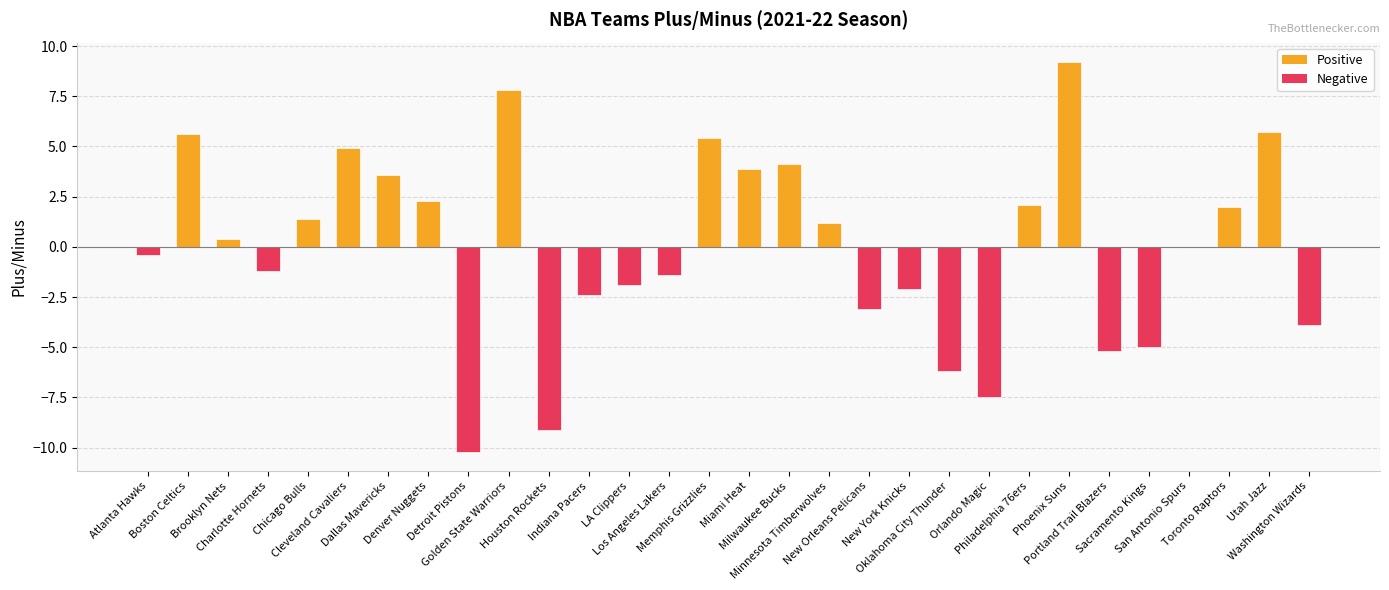

Reading left to right, what are all the values shown in this chart?

Atlanta Hawks=-0.4	Boston Celtics=5.6	Brooklyn Nets=0.4	Charlotte Hornets=-1.2	Chicago Bulls=1.4	Cleveland Cavaliers=4.9	Dallas Mavericks=3.6	Denver Nuggets=2.3	Detroit Pistons=-10.2	Golden State Warriors=7.8	Houston Rockets=-9.1	Indiana Pacers=-2.4	LA Clippers=-1.9	Los Angeles Lakers=-1.4	Memphis Grizzlies=5.4	Miami Heat=3.9	Milwaukee Bucks=4.1	Minnesota Timberwolves=1.2	New Orleans Pelicans=-3.1	New York Knicks=-2.1	Oklahoma City Thunder=-6.2	Orlando Magic=-7.5	Philadelphia 76ers=2.1	Phoenix Suns=9.2	Portland Trail Blazers=-5.2	Sacramento Kings=-5.0	San Antonio Spurs=0.0	Toronto Raptors=2.0	Utah Jazz=5.7	Washington Wizards=-3.9